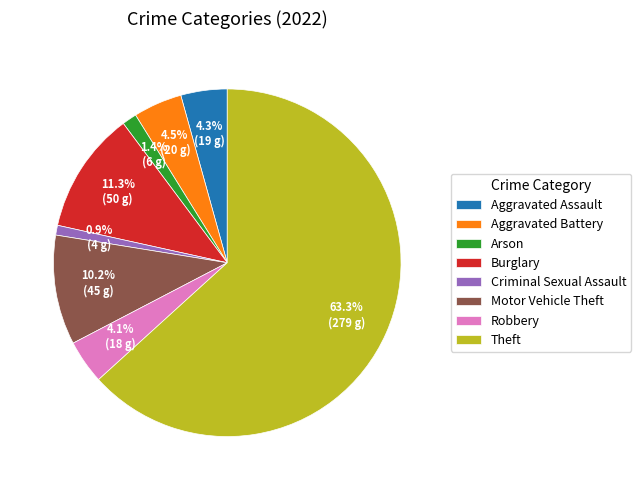

What percentage do Arson and Criminal Sexual Assault together represent?

2.3%